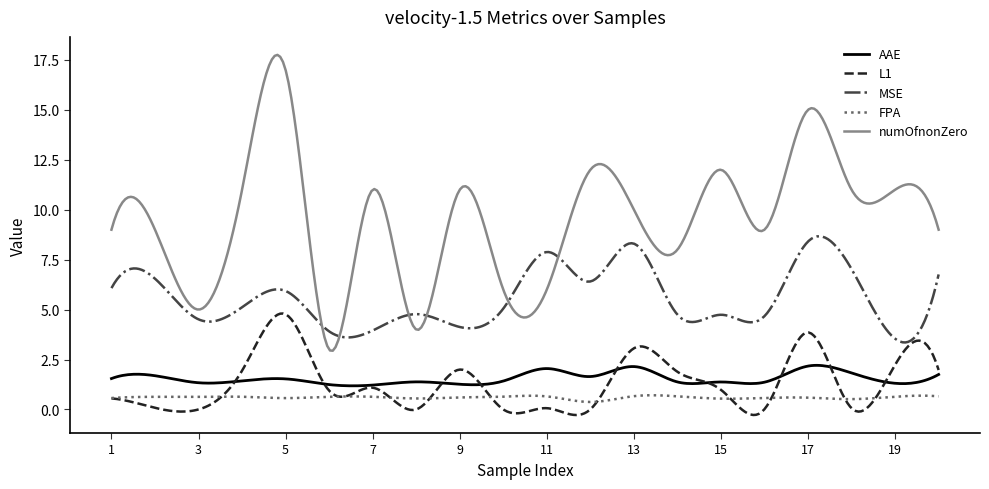

What is the minimum value for FPA?

0.4